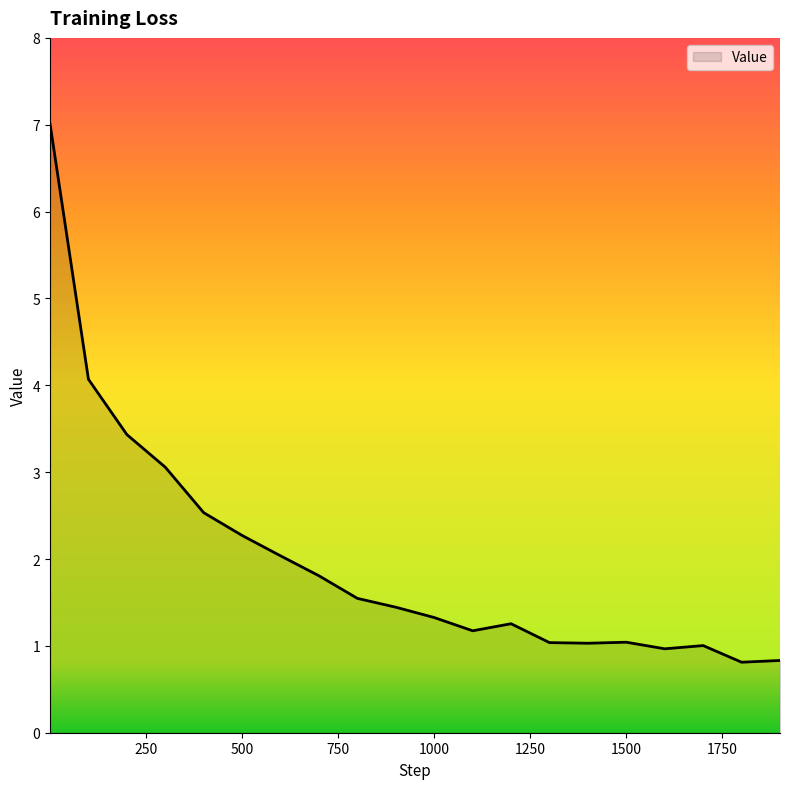

How many lines are shown in the chart?

1